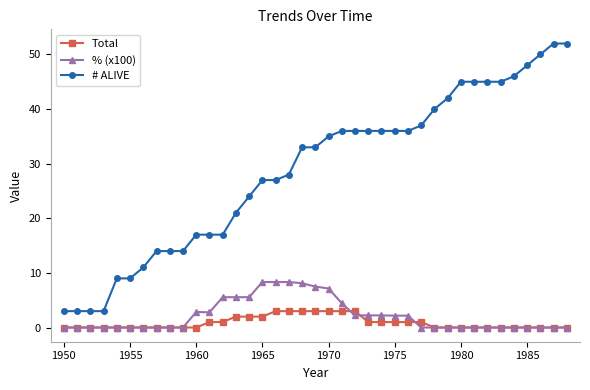

What is the greatest value displayed?

52.0